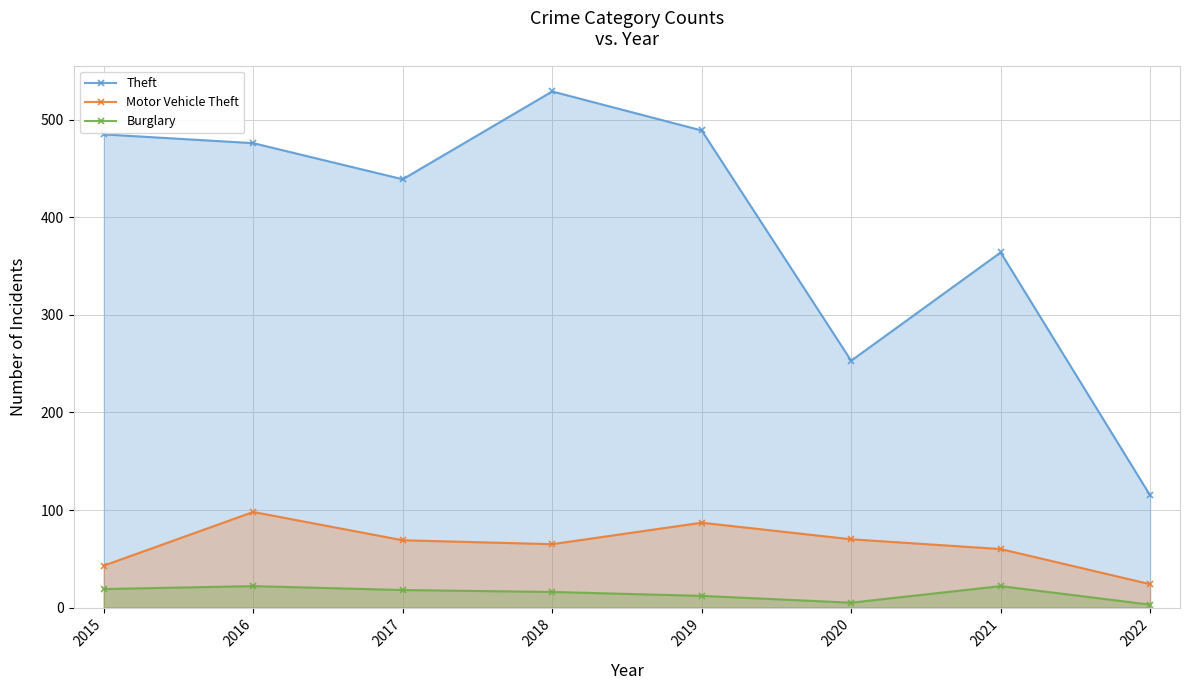

Reading left to right, extract all data points from this chart.

Theft: 485	476	439	529	489	253	364	115
Motor Vehicle Theft: 43	98	69	65	87	70	60	24
Burglary: 19	22	18	16	12	5	22	3